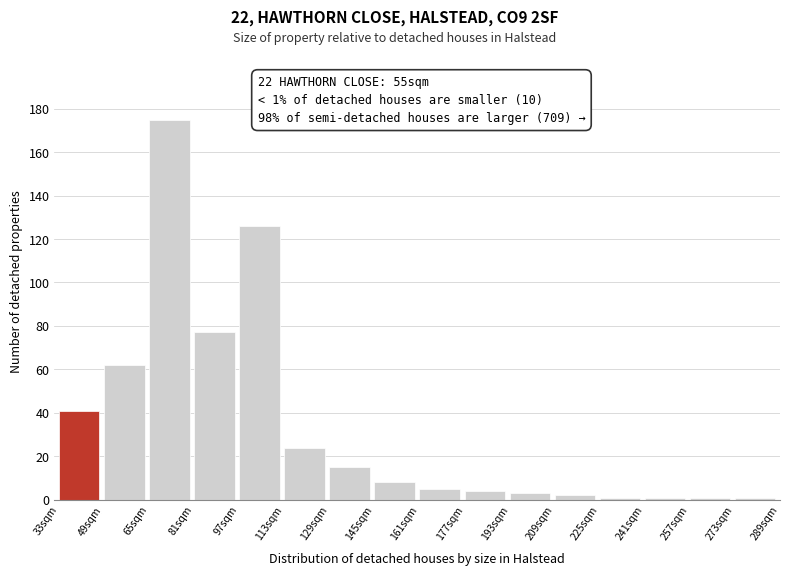

Reading right to left, extract all data points from this chart.

1	1	1	1	2	3	4	5	8	15	24	126	77	175	62	41